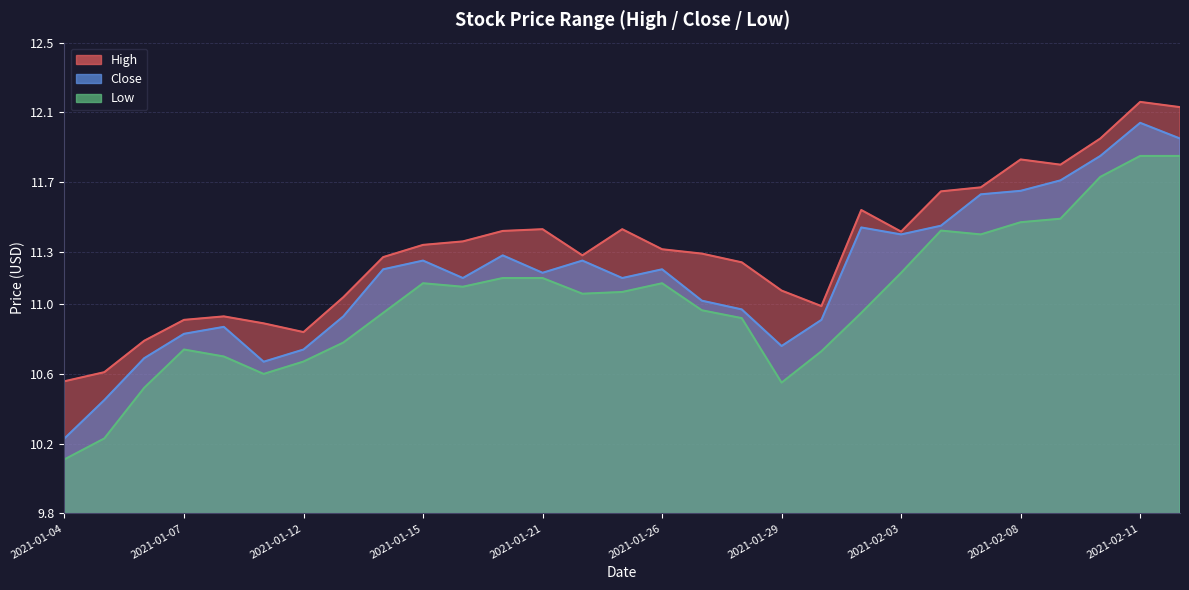

True or false: Low has a value of 11.5 at 2021-02-08.

True